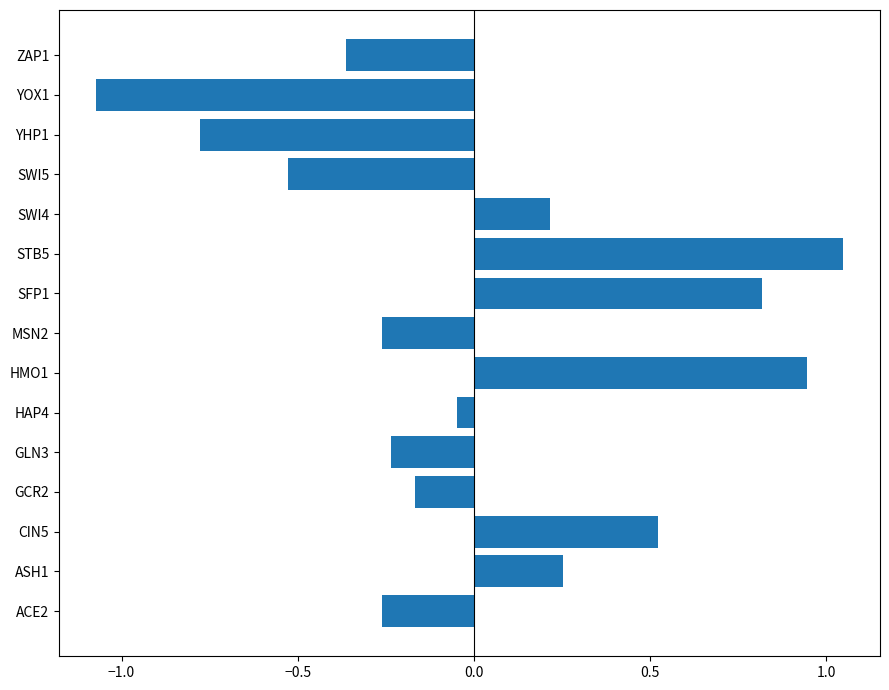

The chart shows a value of 0.2 at SWI4. True or false?

True